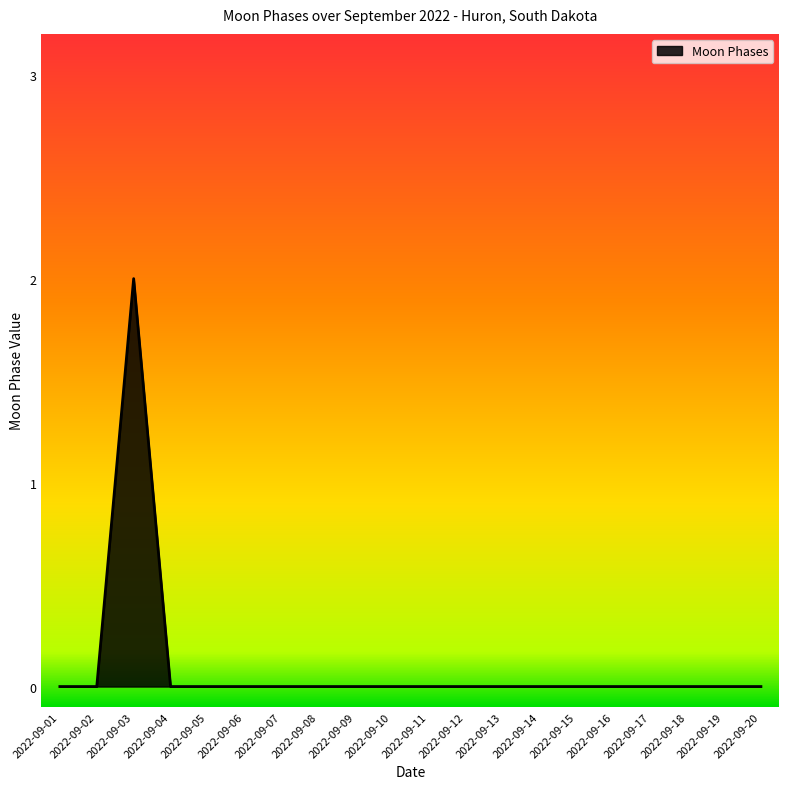

At which category does the data reach its first local peak?

2022-09-03